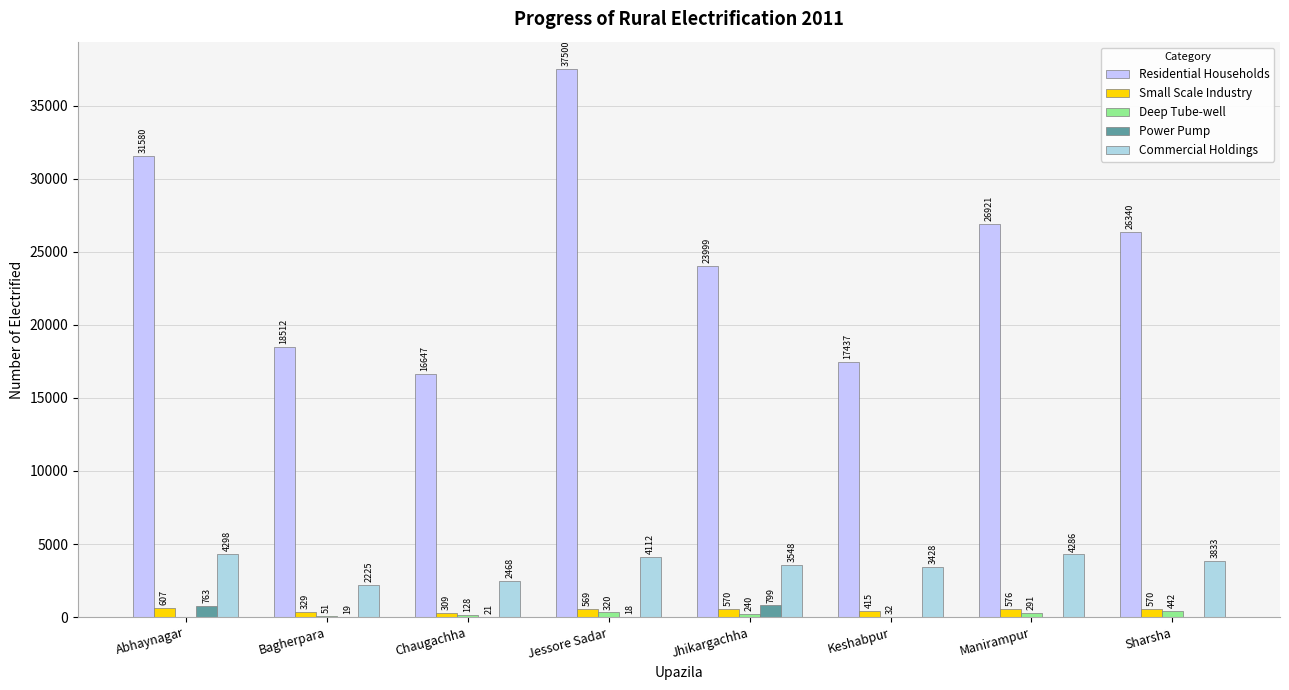

The Residential Households series shows 26921 at Manirampur. True or false?

True